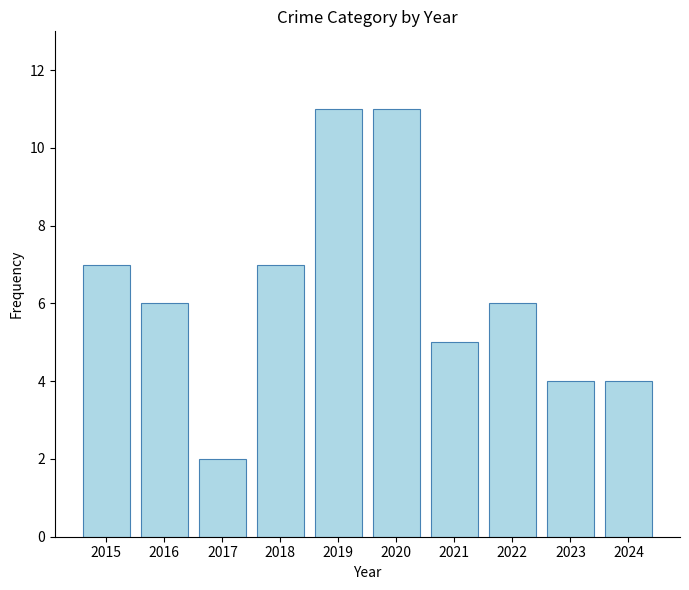

At which label does the data first exceed 6?

2015